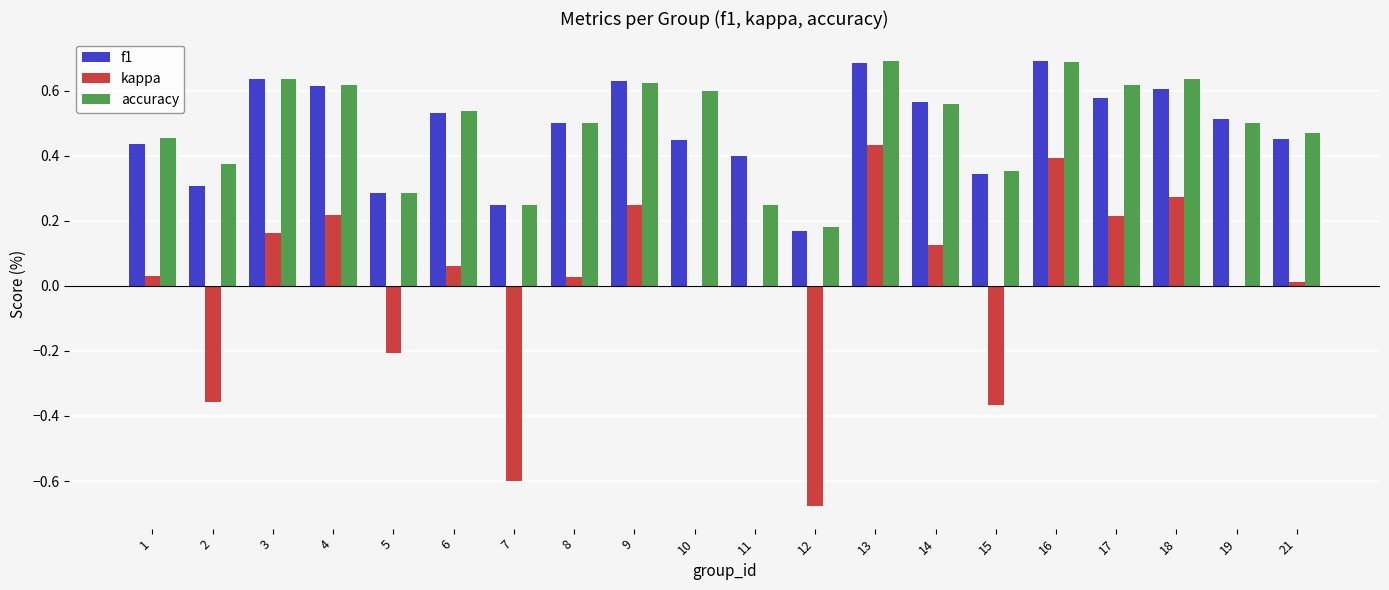

Which category has the highest value in the kappa series?

13